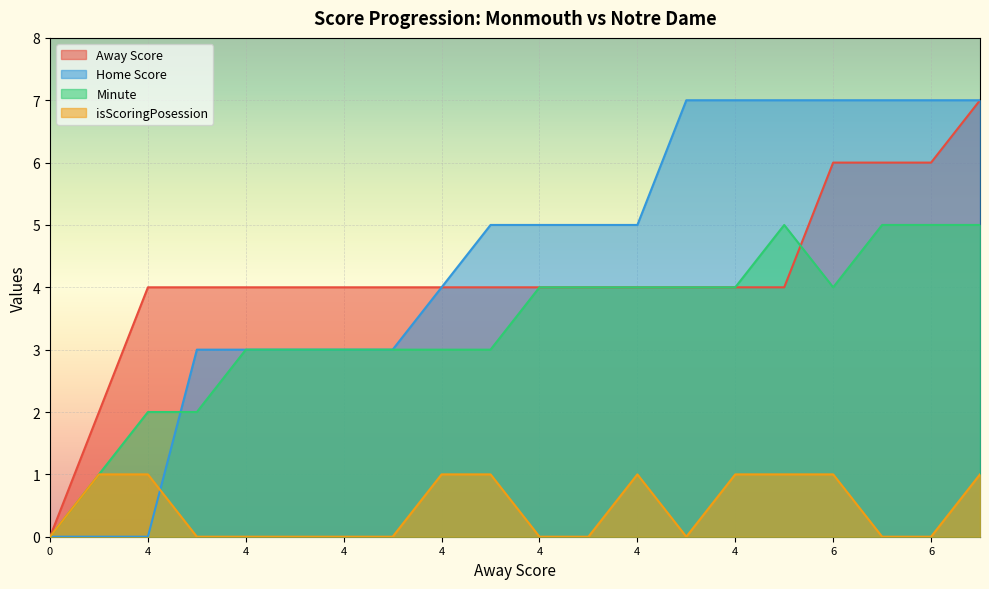

Is it true that Away Score equals 4 at 4?

True